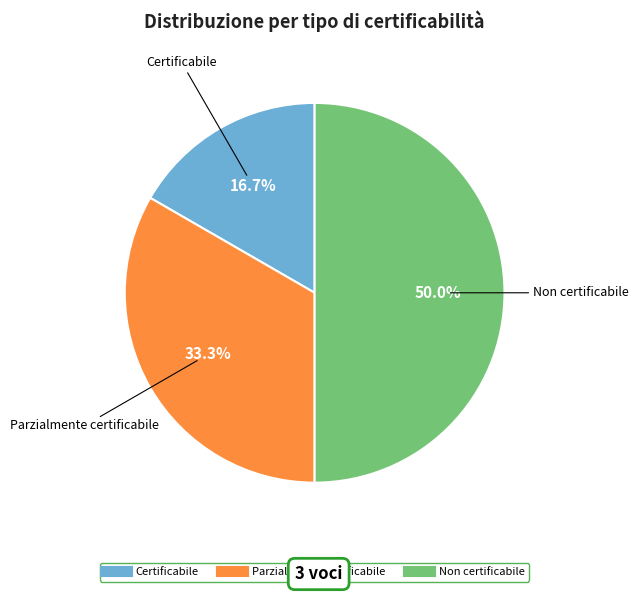

To the nearest percent, what portion does Non certificabile represent?

50%